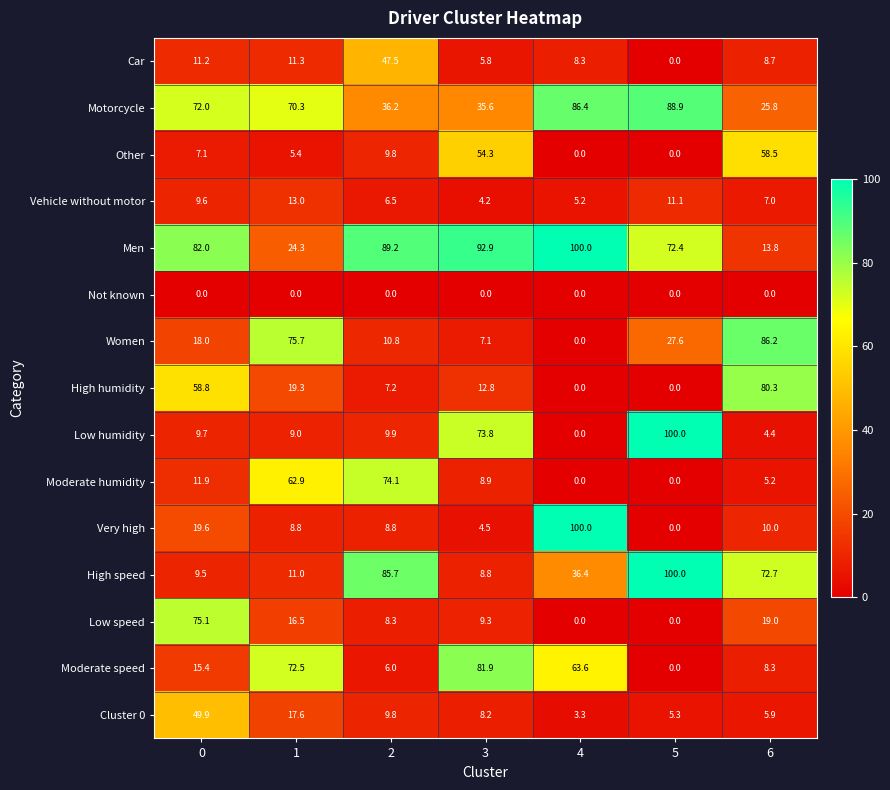

What is the sum of all Very high values?

151.7